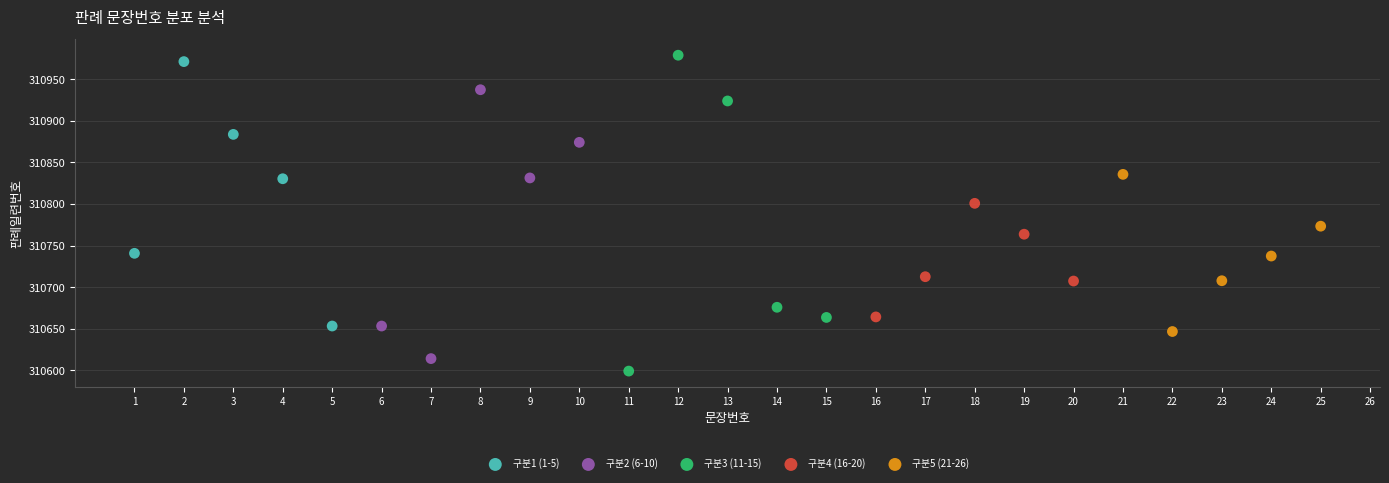

Which series contains the lowest Y value?

구분3 (11-15)